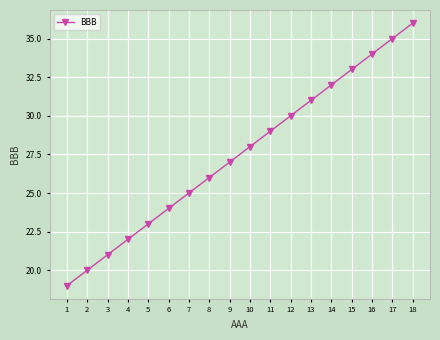

What is the change in value from 5 to 8?

+3